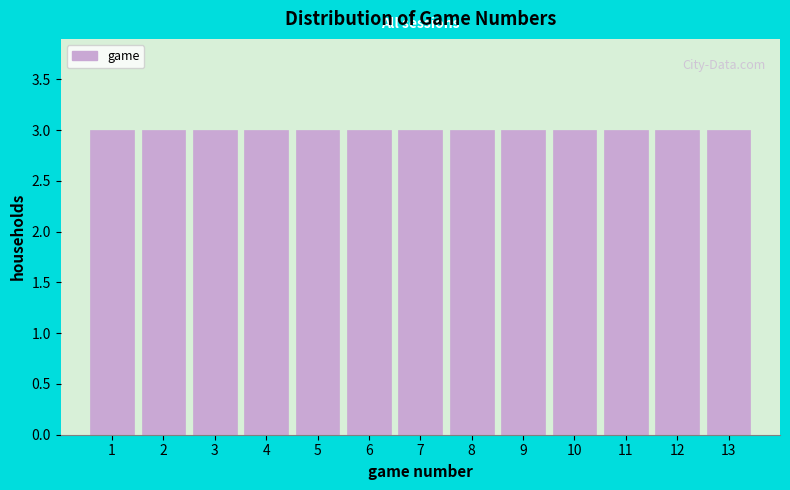

Reading left to right, transcribe this chart: for each bar, give the range it covers on the x-axis and its height. The values are not printed on the chart, so give them approximately, as read against the axis.

0.5 to 1.5: 3
1.5 to 2.5: 3
2.5 to 3.5: 3
3.5 to 4.5: 3
4.5 to 5.5: 3
5.5 to 6.5: 3
6.5 to 7.5: 3
7.5 to 8.5: 3
8.5 to 9.5: 3
9.5 to 10.5: 3
10.5 to 11.5: 3
11.5 to 12.5: 3
12.5 to 13.5: 3